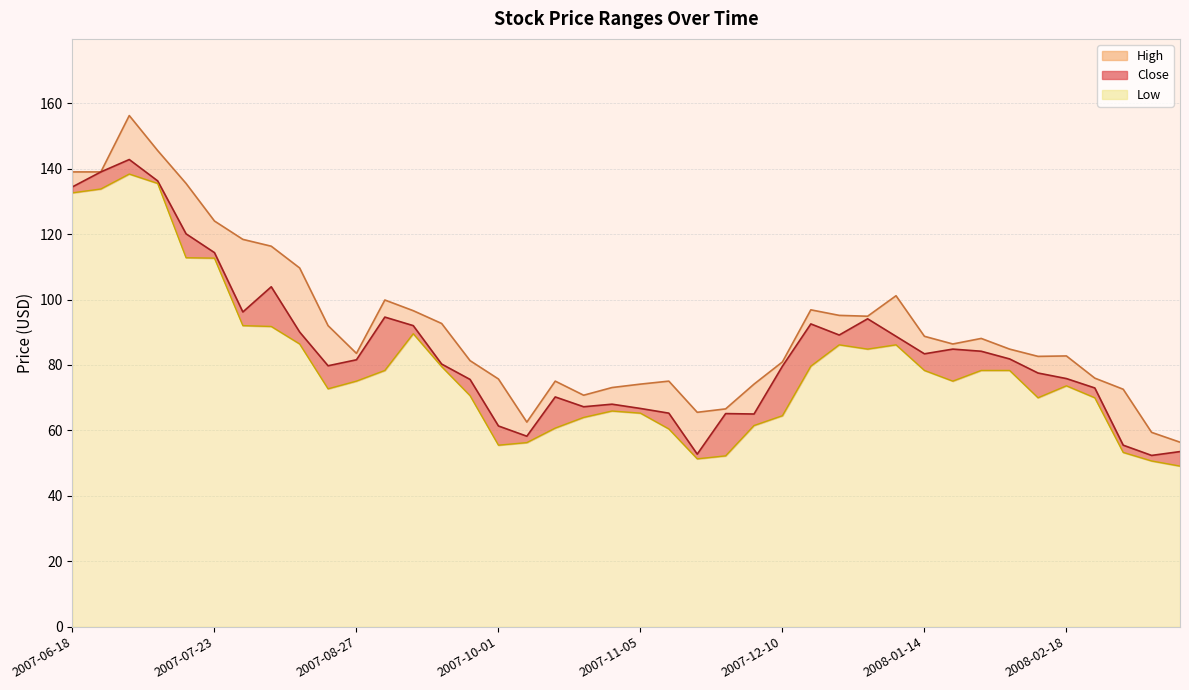

What is the label of the 31st point from the right?

2007-08-20